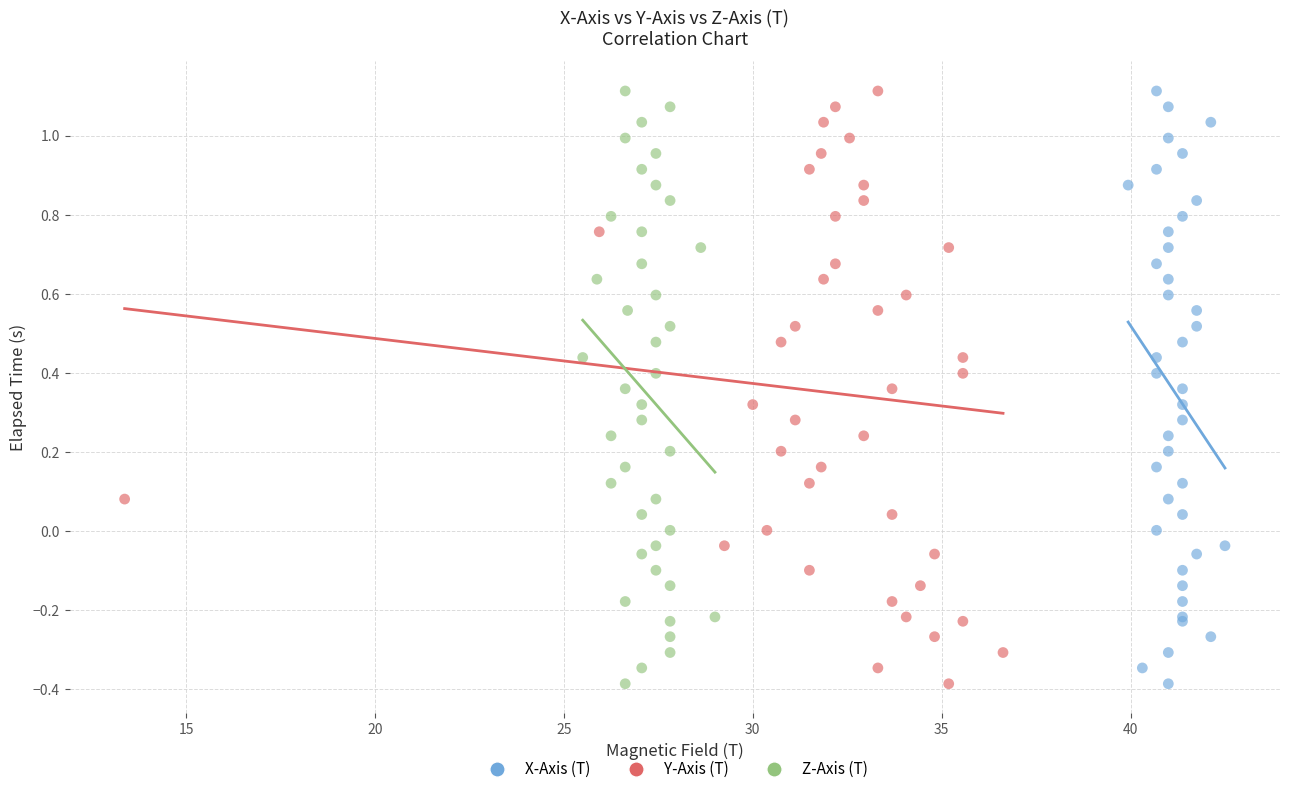

What are all the series names shown in the legend?

X-Axis (T), Y-Axis (T), Z-Axis (T)